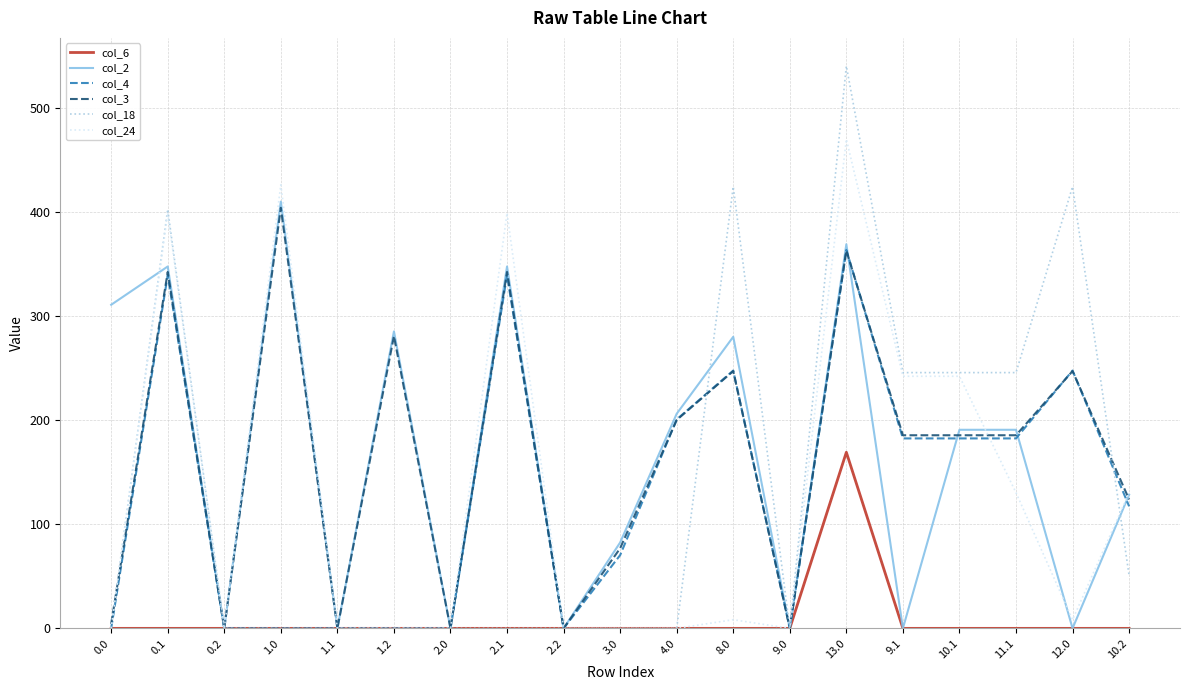

What is the maximum value shown in the chart?

540.7